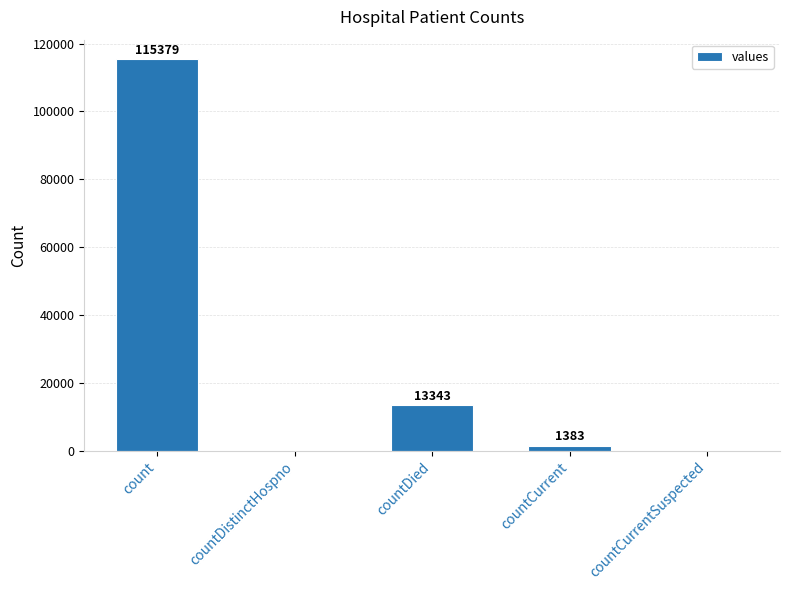

What is the sum of the values at count and countDistinctHospno?

115379